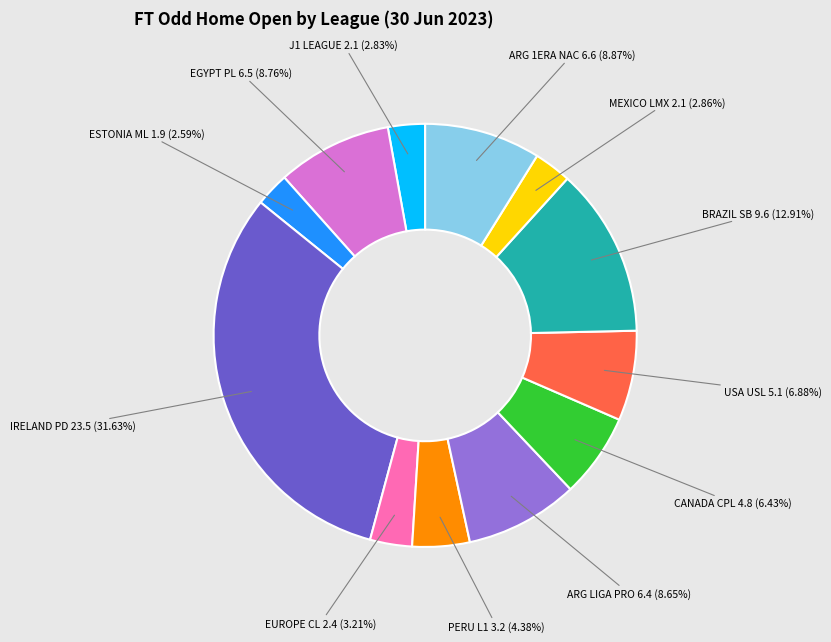

Is there any slice that represents more than half of the pie?

No